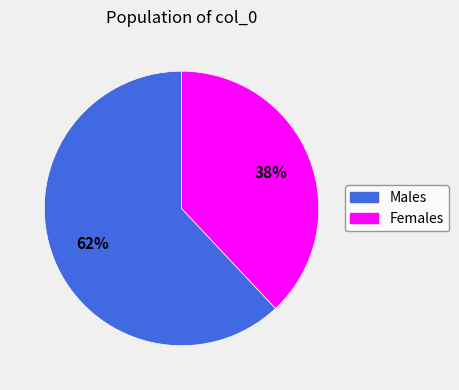

To the nearest percent, what is the difference between the largest and smallest slice percentages?

24%